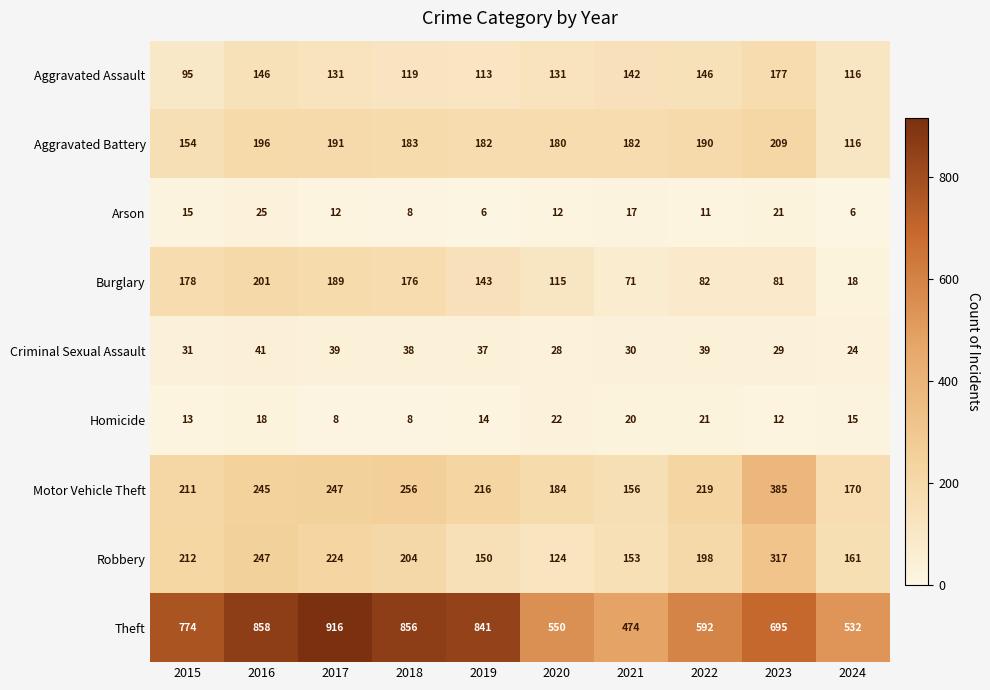

True or false: Motor Vehicle Theft has a value of 378 at 2016.

False